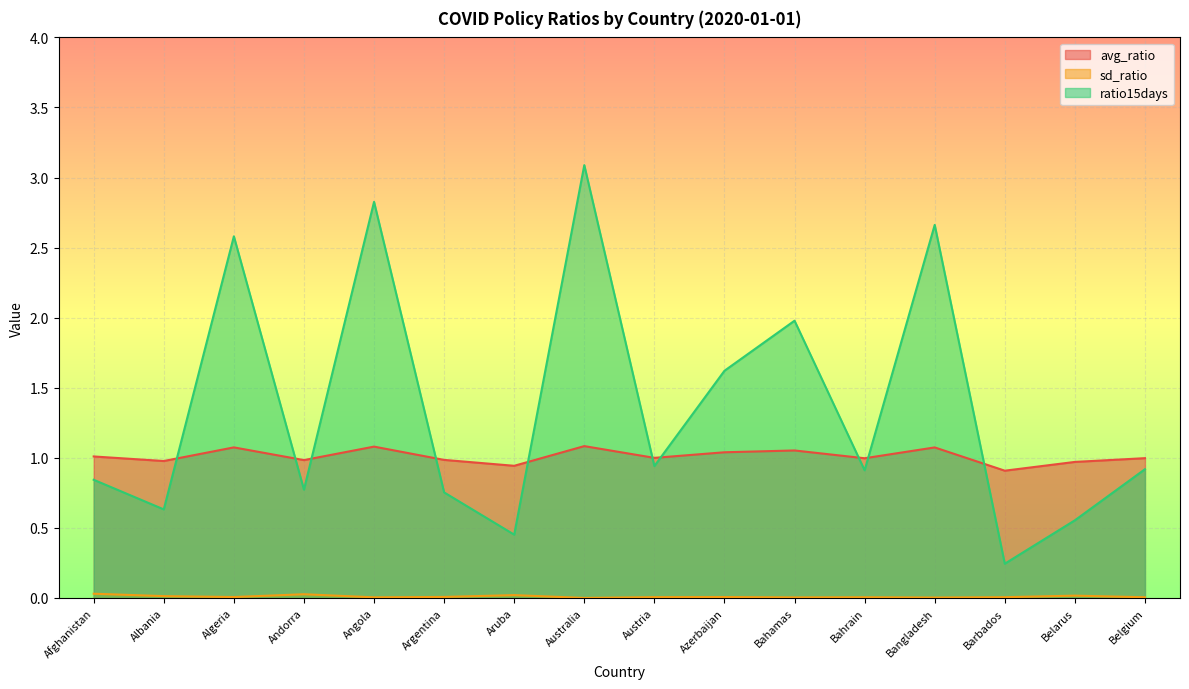

Which has a higher value, Azerbaijan or Algeria?

Algeria